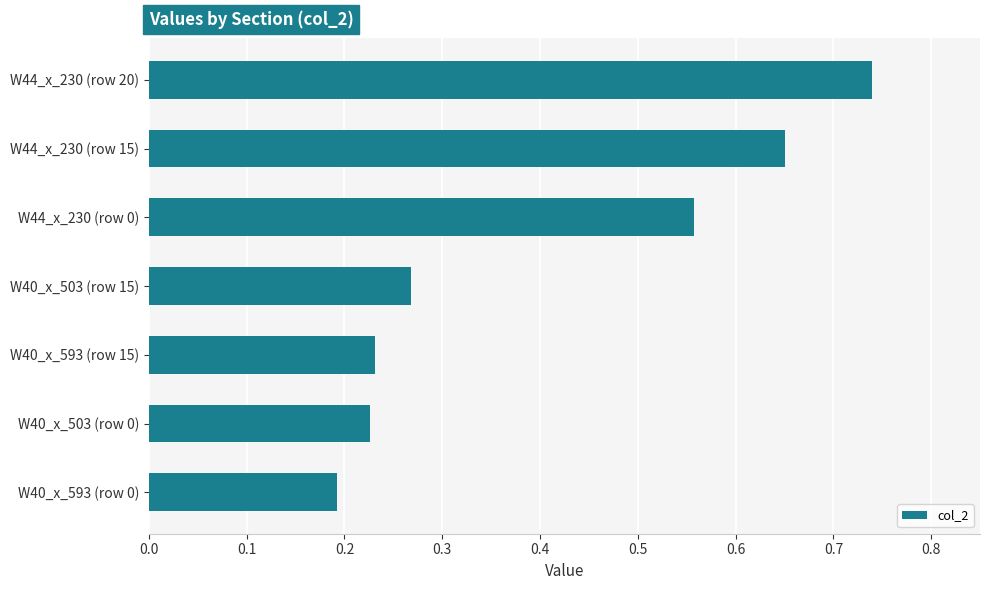

What is the change in value from W44_x_230 (row 0) to W44_x_230 (row 20)?

+0.2